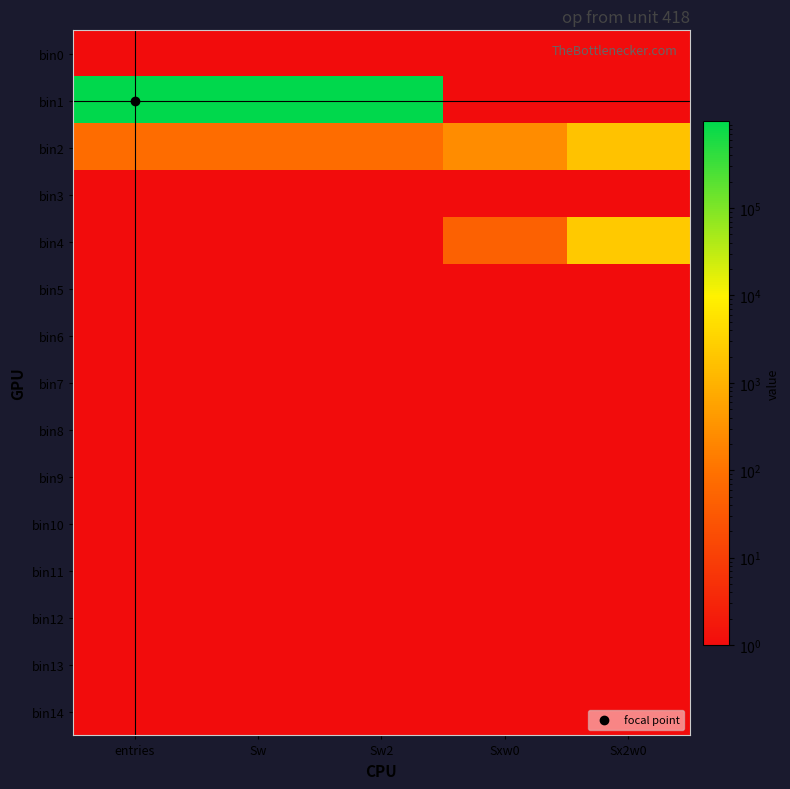

Rank the categories by bin12 value from lowest to highest.

entries, Sw, Sw2, Sxw0, Sx2w0